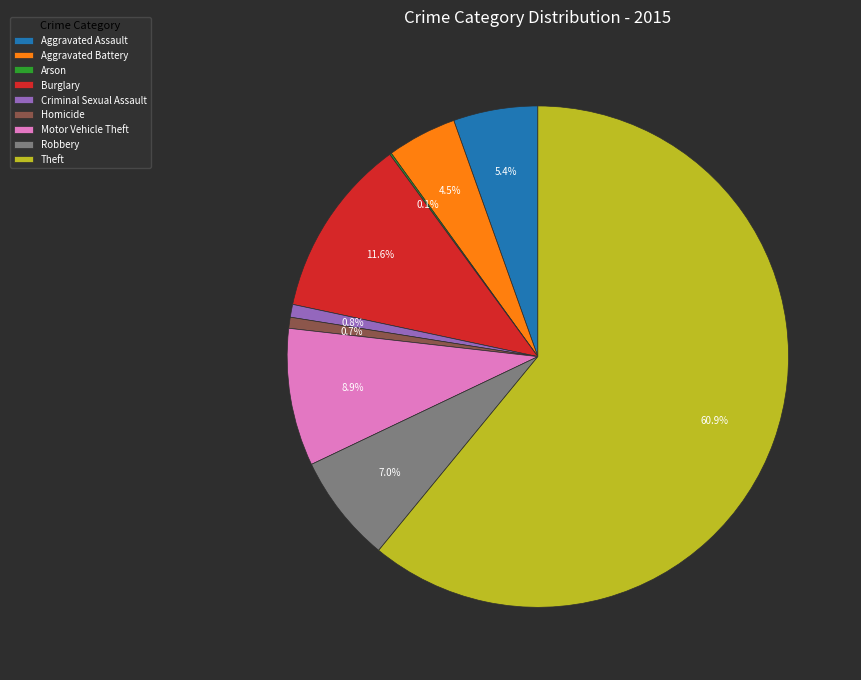

To the nearest percent, what is the difference between the Theft and Aggravated Battery slice percentages?

56%